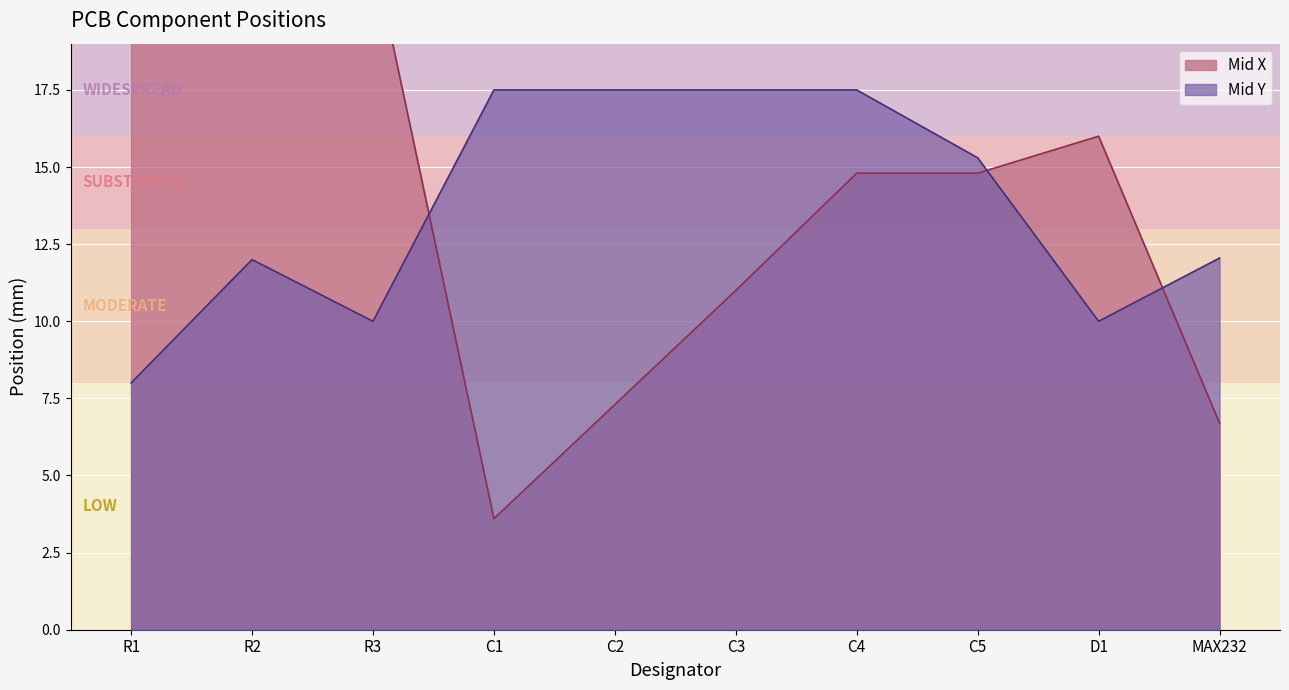

How many interior local peaks does the Mid Y series have?

1